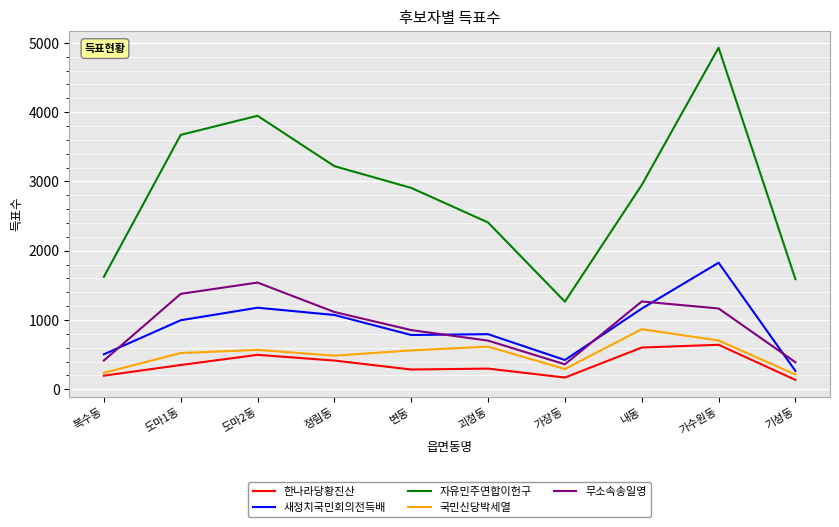

Where is the first local minimum for 자유민주연합이헌구?

가장동